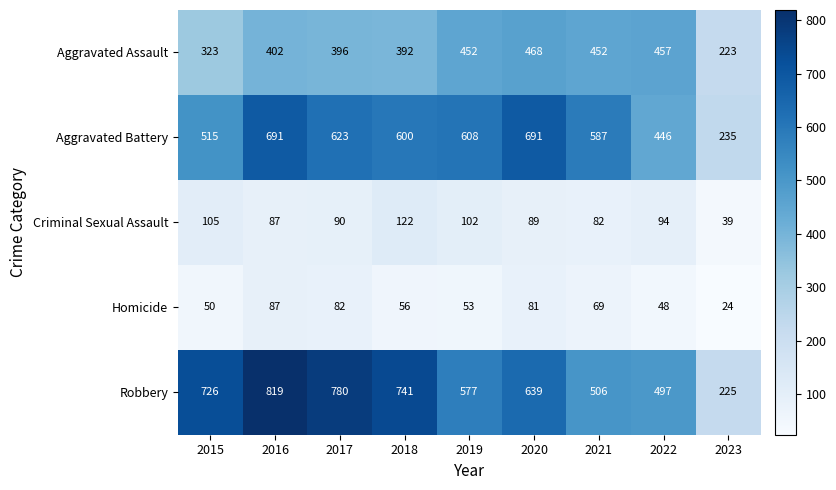

At how many categories does at least one series exceed 622?

5